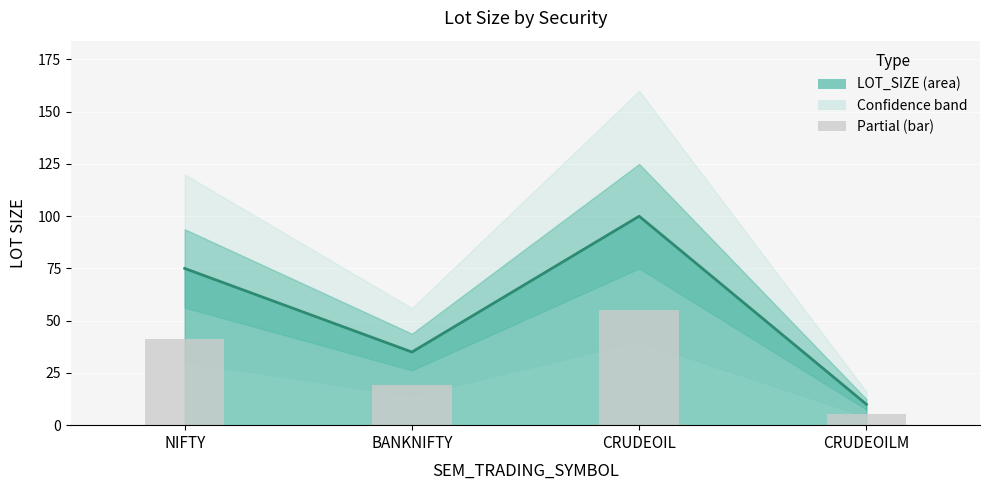

At which label is the value closest to 55?

NIFTY